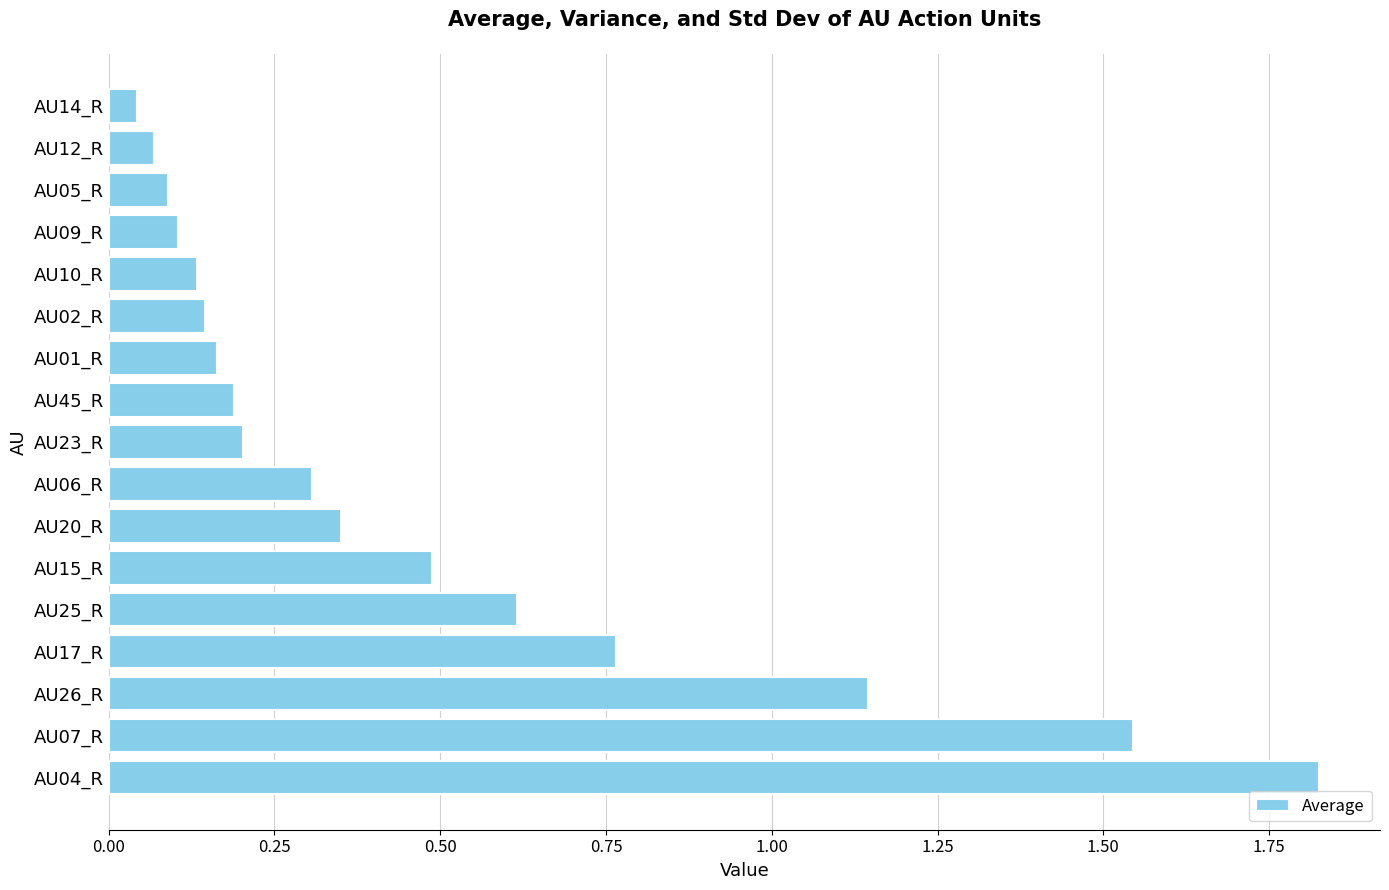

Between AU17_R and AU23_R, which is larger?

AU17_R